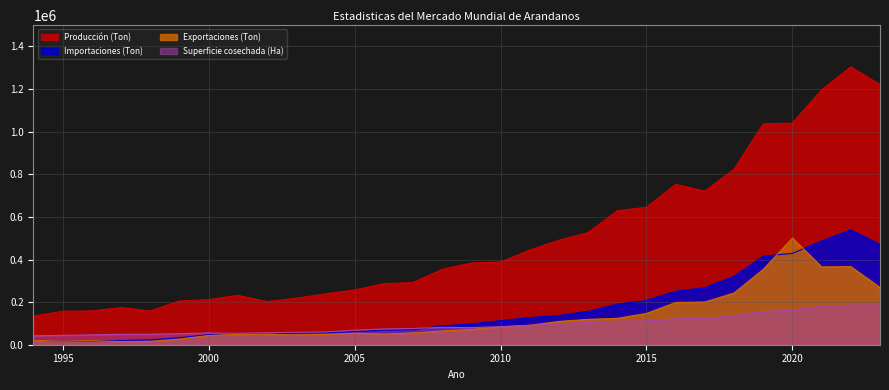

How many values in the Superficie cosechada (Ha) series are below 81684?

15